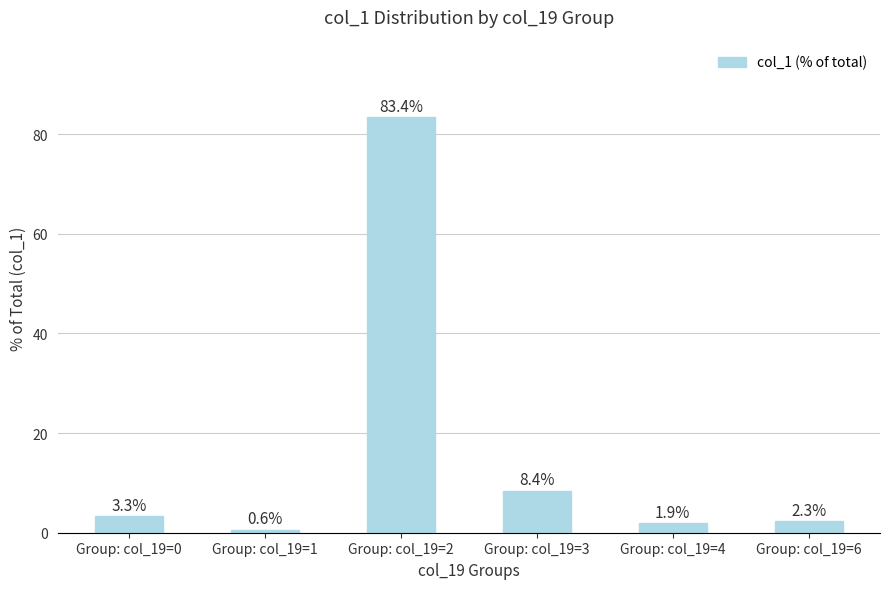

What is the greatest value displayed?

83.4